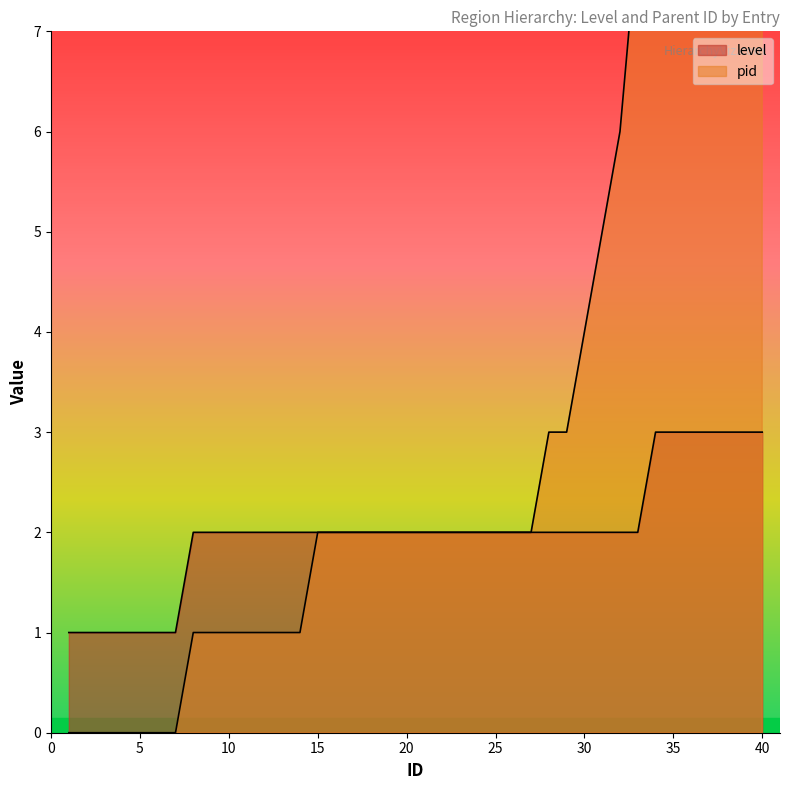

What is the difference between the level values at 37 and 19?

1